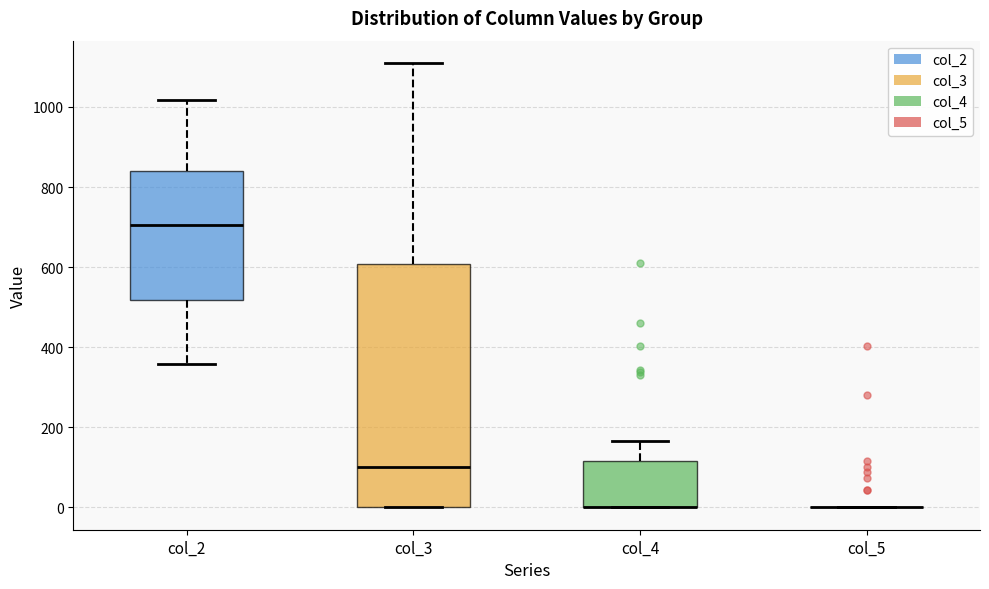

Reading left to right, read every box against the y-axis: the position of its median line, the range the box covers, and the ends of its whiskers. The values are not printed on the chart, so give them approximately, as read against the axis.

col_2: median 700, box 520 to 840, whiskers 360 to 1020
col_3: median 100, box 0 to 600, whiskers 0 to 1120
col_4: median 0 (drawn on the box's lower edge), box 0 to 120, whiskers 0 to 160
col_5: box collapsed to a line at 0, whiskers 0 to 0